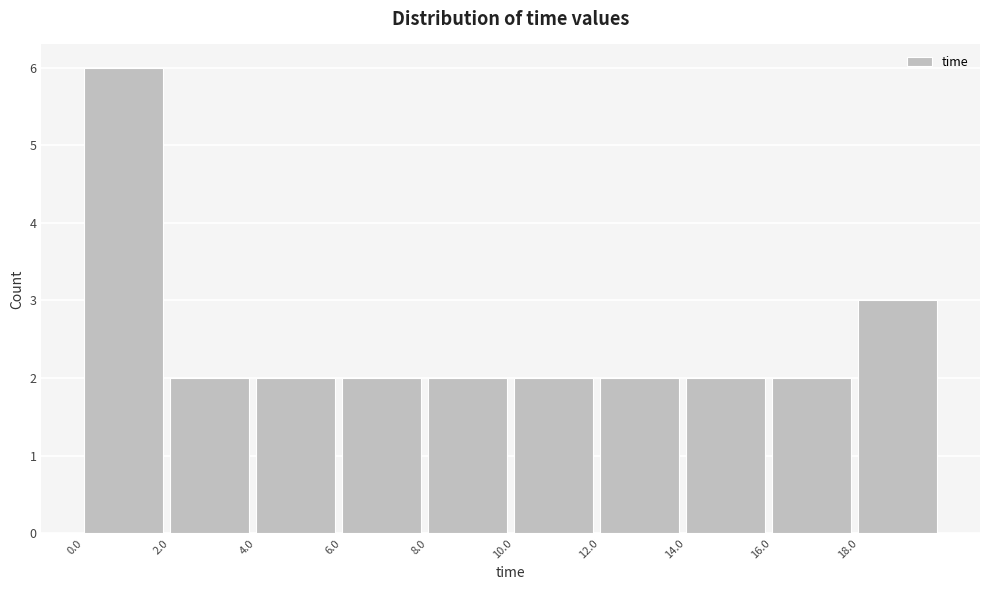

How tall is the bar that spans 12 to 14 on the x-axis? Neither the bar edges nor the heights are printed on the chart, so give them approximately, as read against the axes.

2